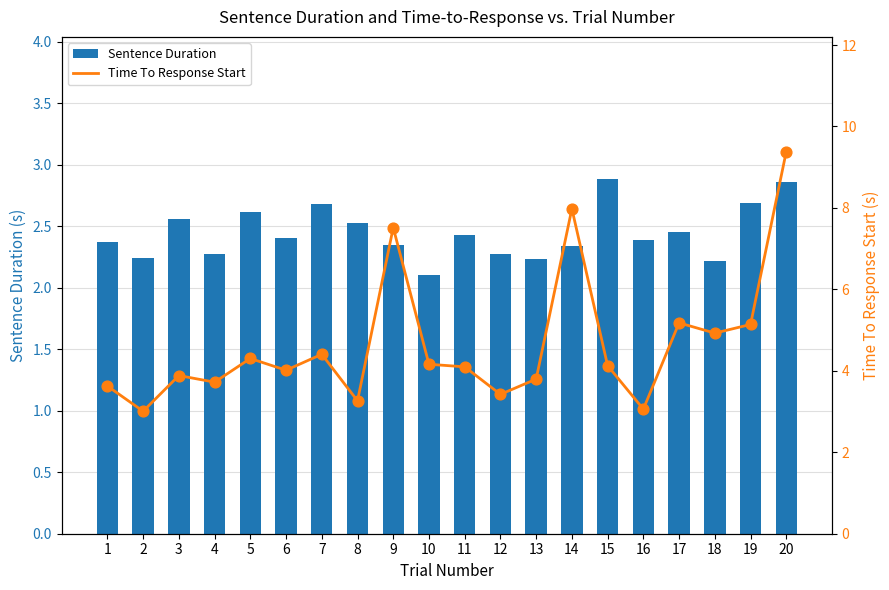

At which category is the sum across all series the highest?

20